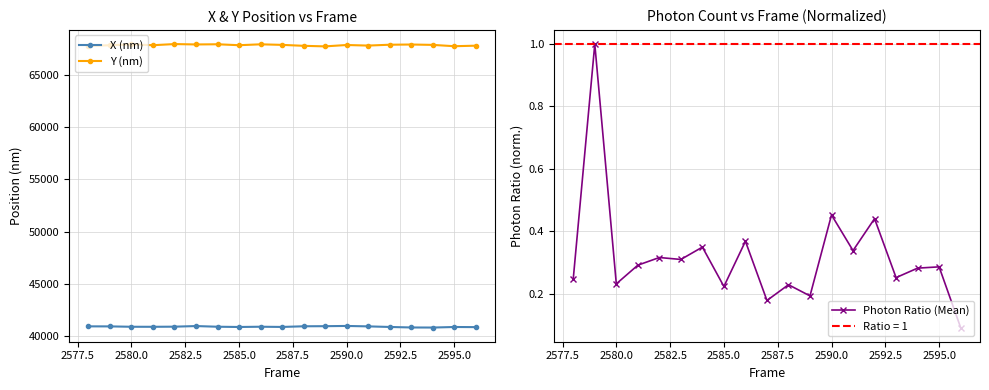

What is the value of the Y (nm) point at the 8th from the left?

67833.3